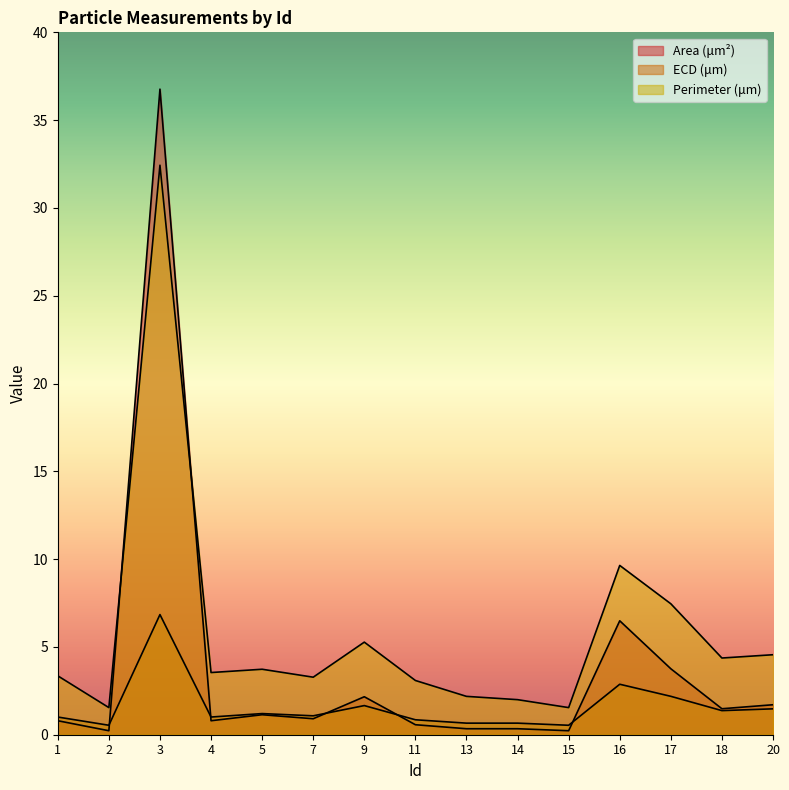

Reading right to left, list all the values displayed in this chart.

Area (μm²): 20=1.7	18=1.5	17=3.8	16=6.5	15=0.2	14=0.3	13=0.3	11=0.6	9=2.2	7=0.9	5=1.1	4=0.8	3=36.8	2=0.2	1=0.8
ECD (μm): 20=1.5	18=1.4	17=2.2	16=2.9	15=0.5	14=0.7	13=0.7	11=0.9	9=1.7	7=1.1	5=1.2	4=1.0	3=6.8	2=0.5	1=1.0
Perimeter (μm): 20=4.6	18=4.4	17=7.5	16=9.6	15=1.5	14=2.0	13=2.2	11=3.1	9=5.3	7=3.3	5=3.7	4=3.5	3=32.4	2=1.5	1=3.4